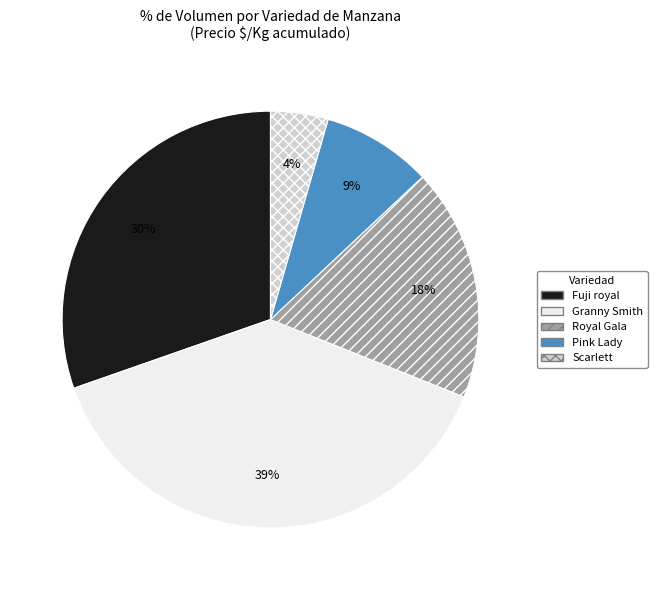

To the nearest percent, what portion does Fuji royal represent?

30%